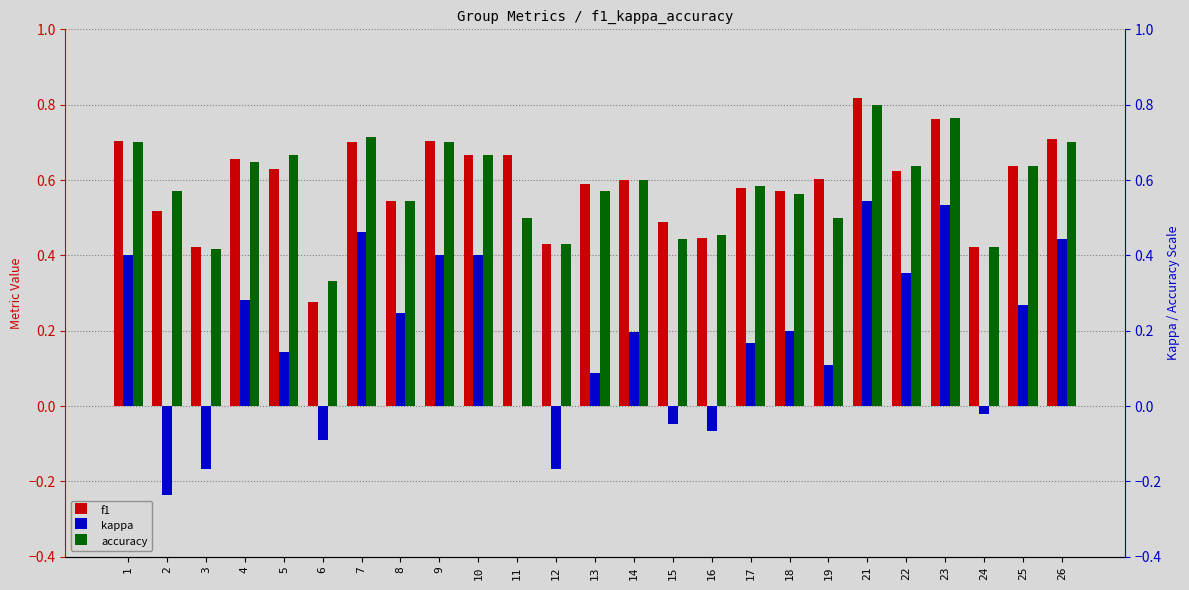

True or false: kappa has a value of 0.4 at 1.

True